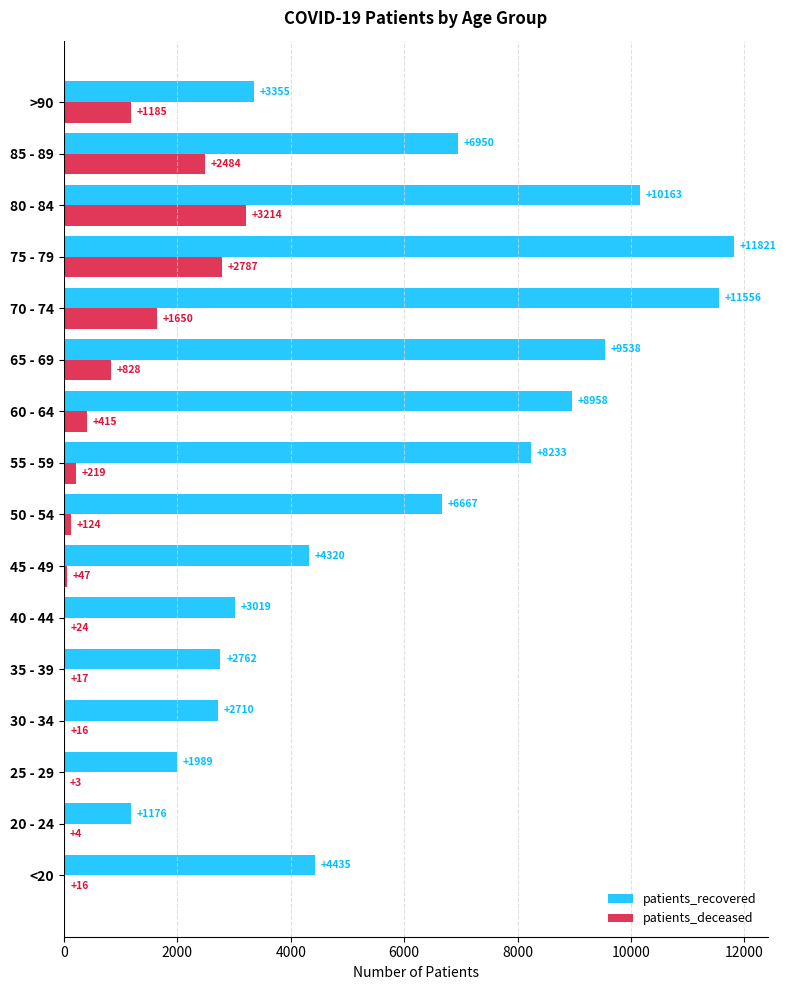

At which category is the sum across all series the highest?

75 - 79